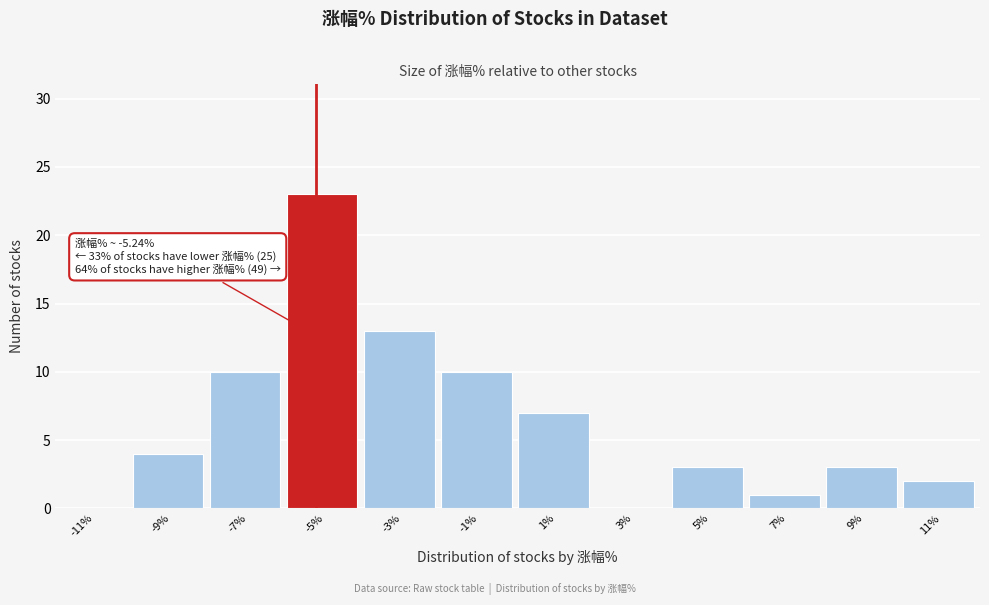

Over which range of the x-axis is the bar tallest?

-6 to -4